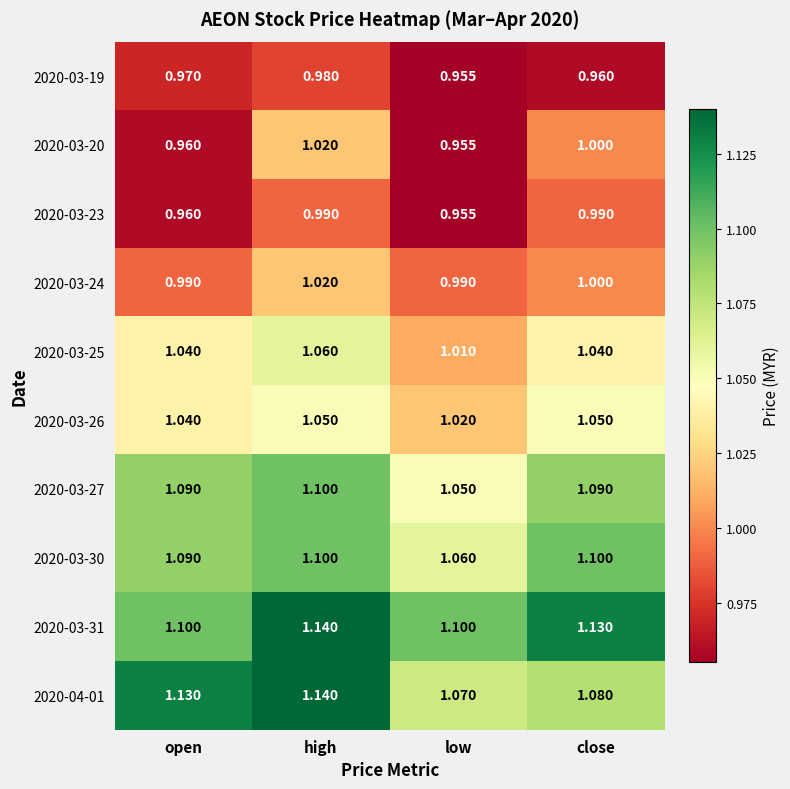

Which category has the lowest value across all series?

low